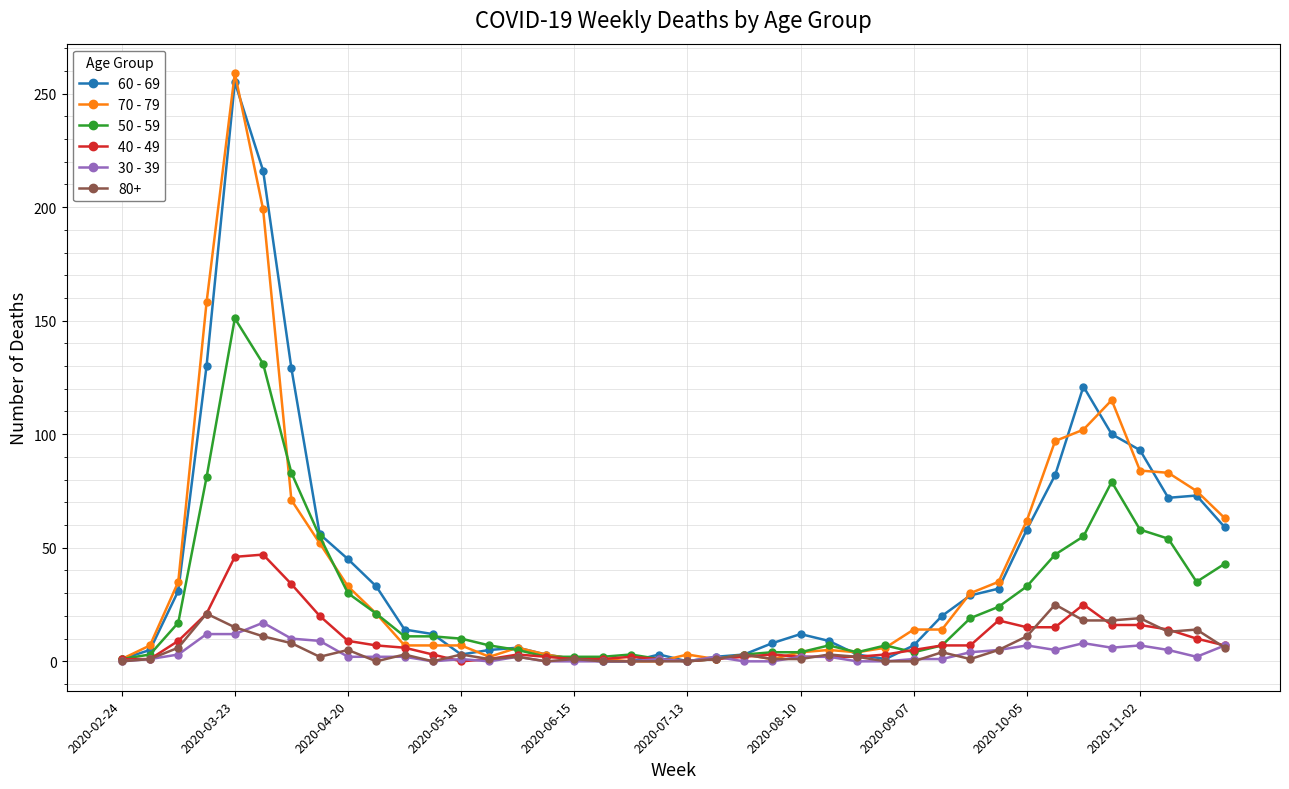

How many distinct data groups are displayed?

6